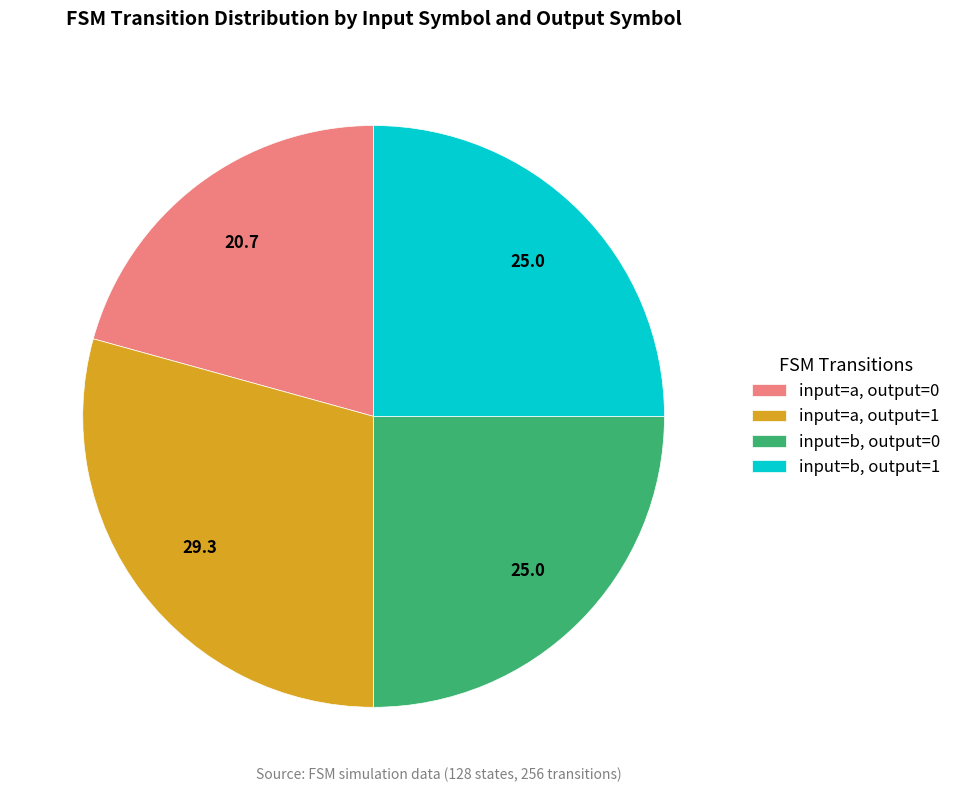

Combined, do input=b, output=0 and input=a, output=0 account for over 50%?

No